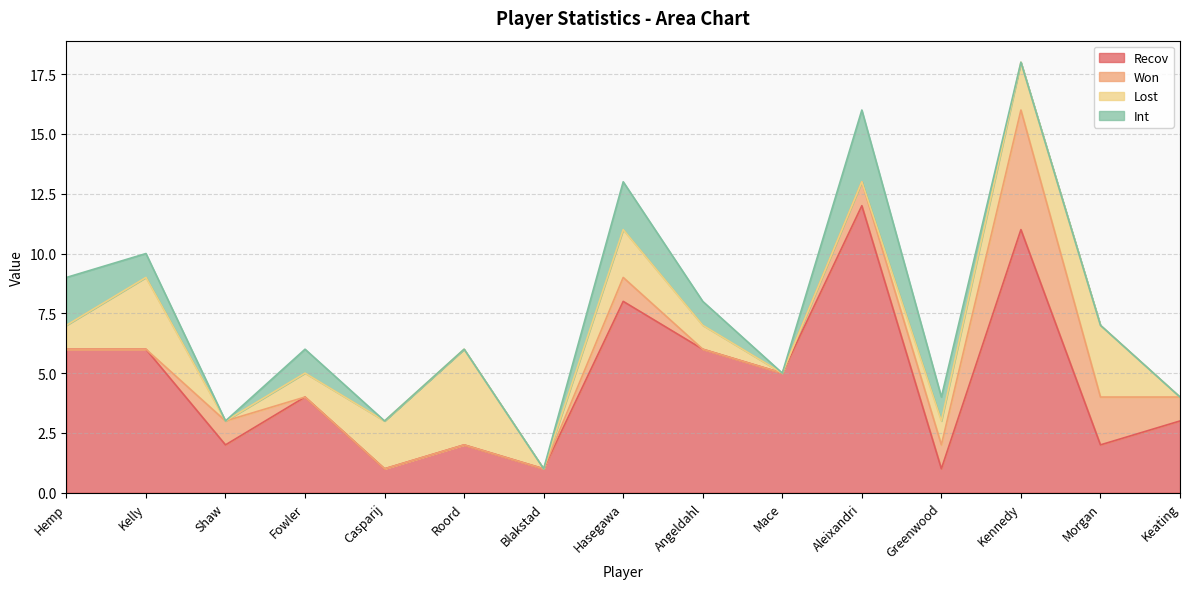

What is the label of the 5th point from the left?

Casparij